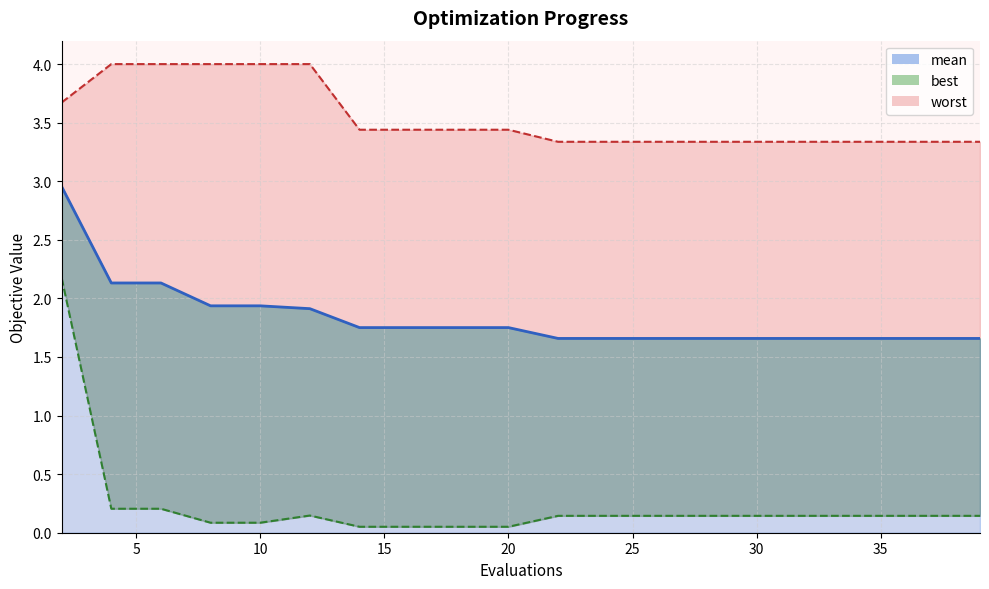

True or false: best and mean intersect in this chart.

False